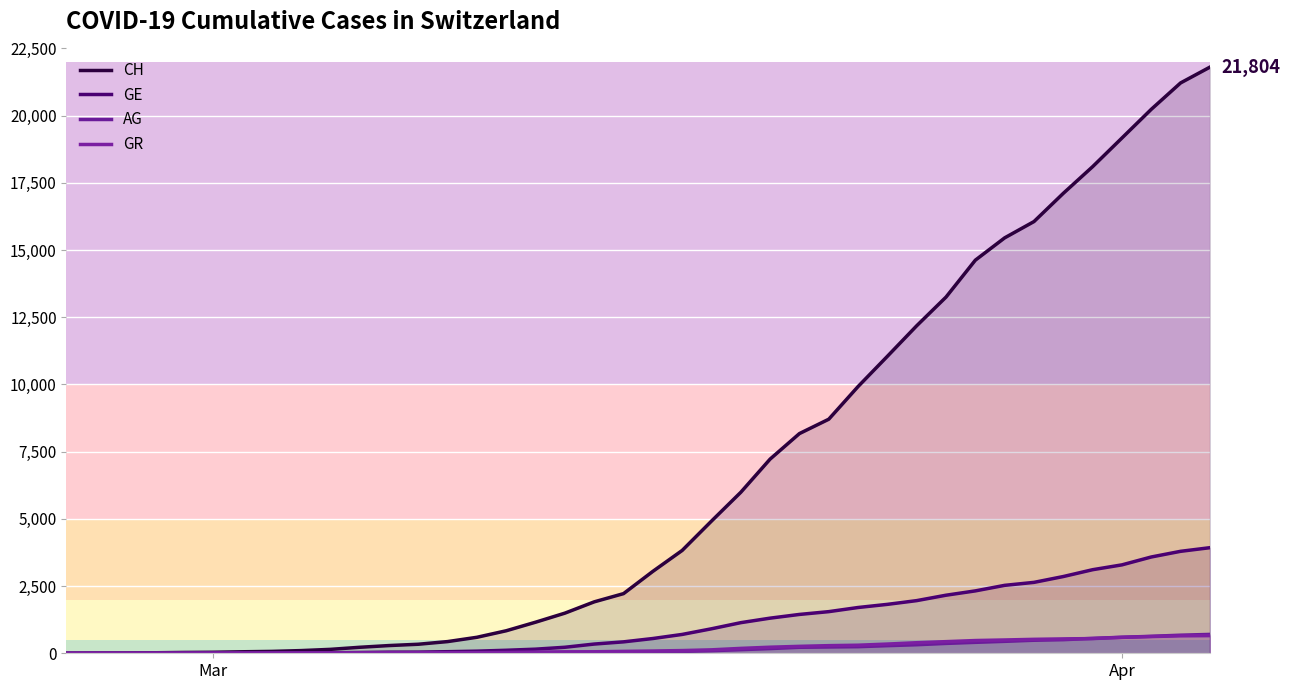

Which category has the lowest value in the GE series?

Mar